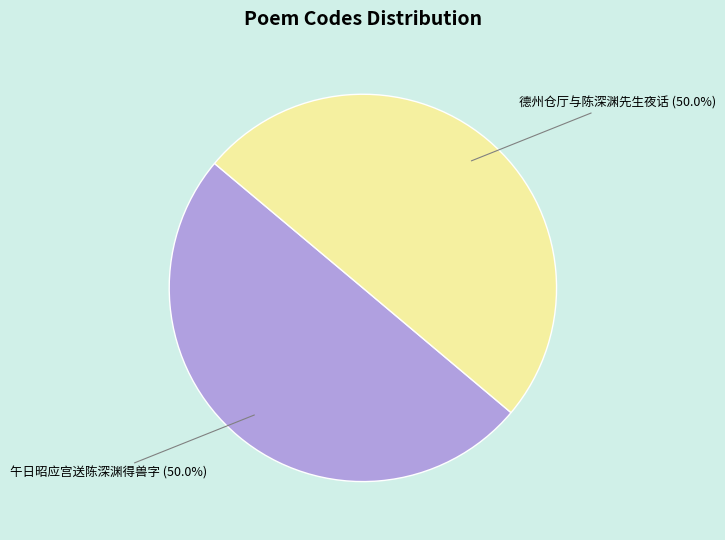

True or false: 德州仓厅与陈深渊先生夜话 accounts for 59% of the total.

False